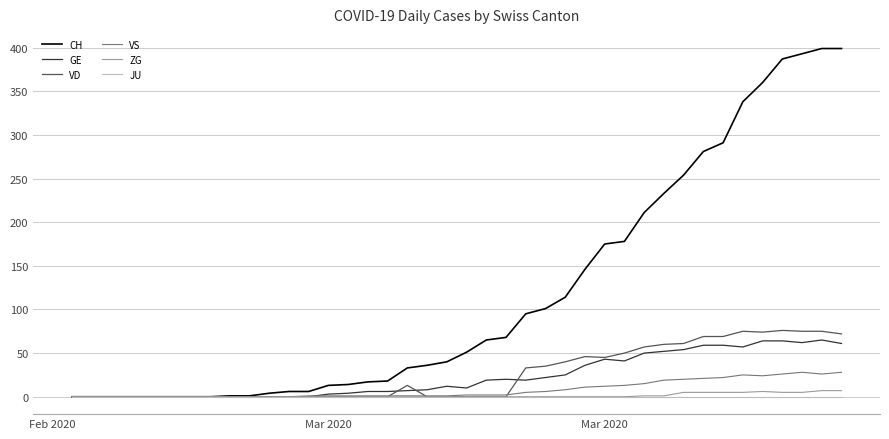

Which series has the widest spread of values?

CH